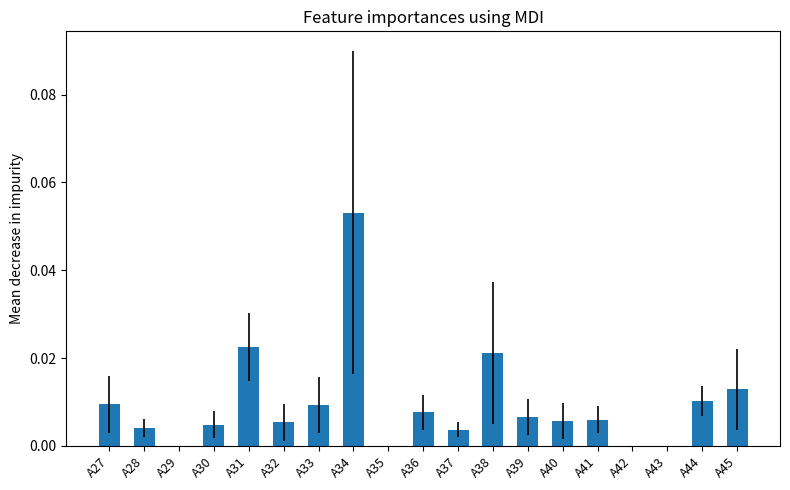

Is it true that the value at A28 is 0.0?

True